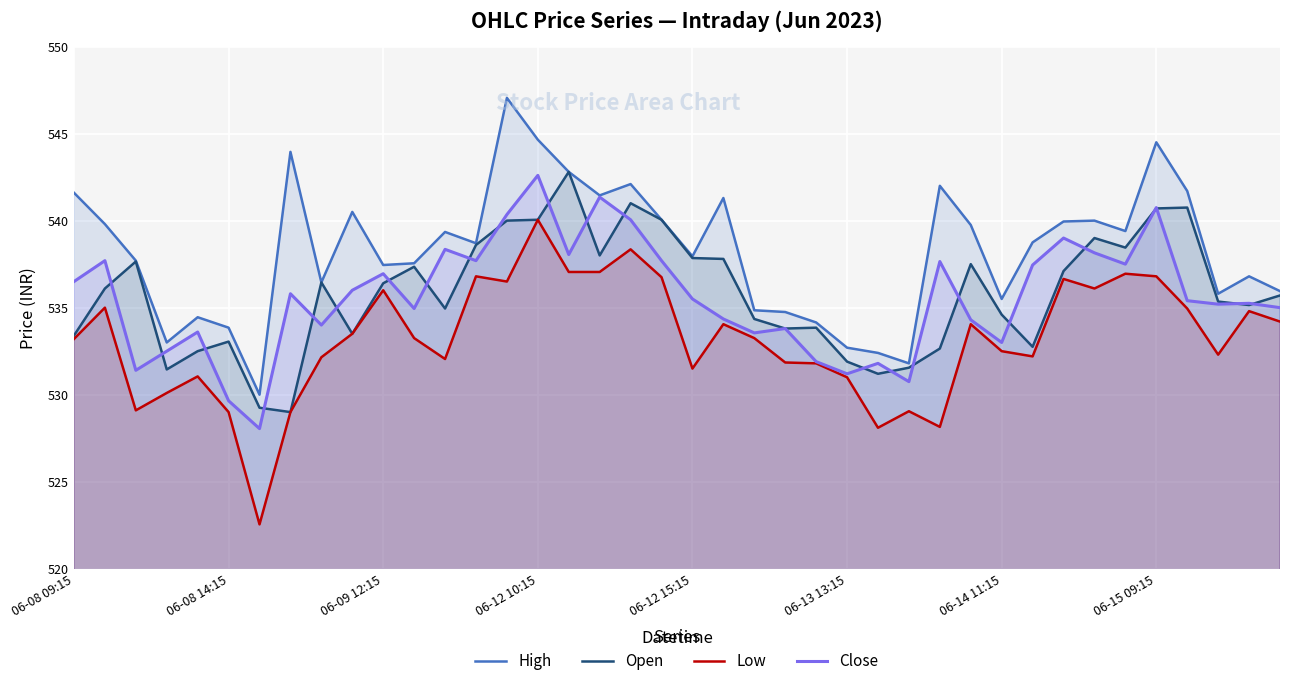

True or false: High and Low cross at least once.

False